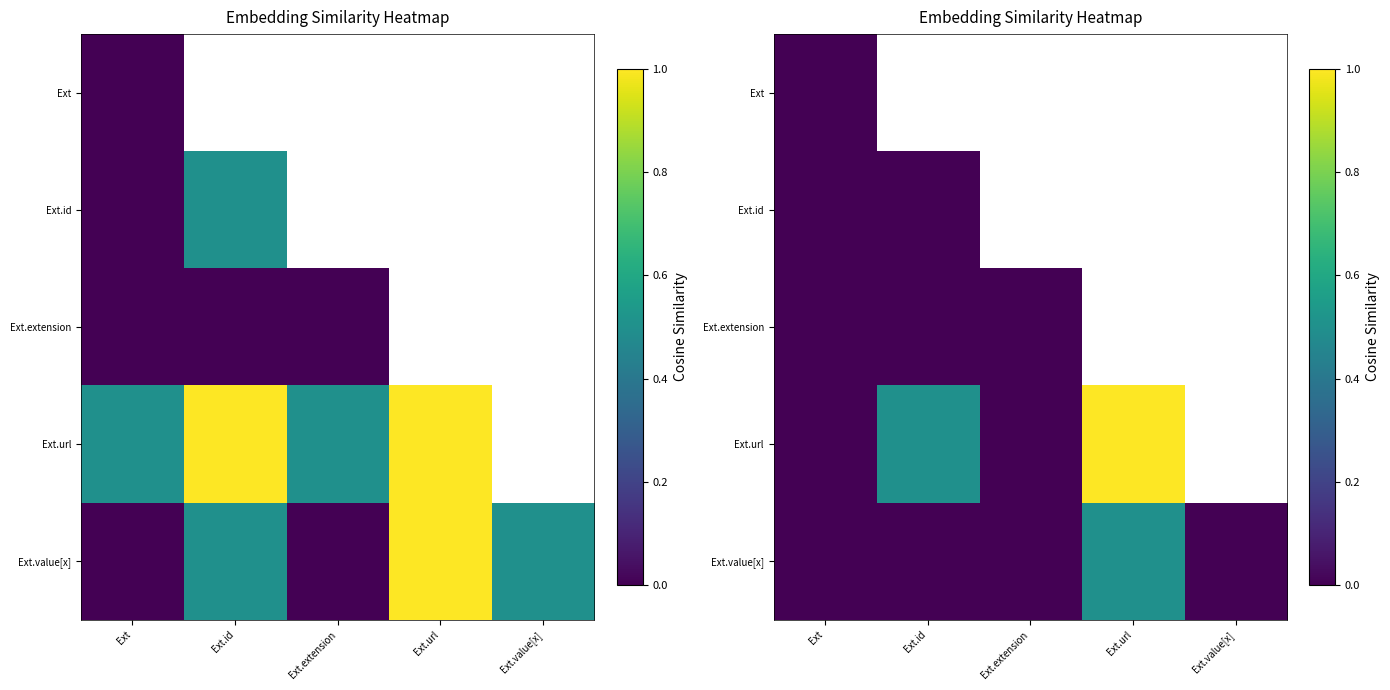

Which series has the widest spread of values?

Ext.url